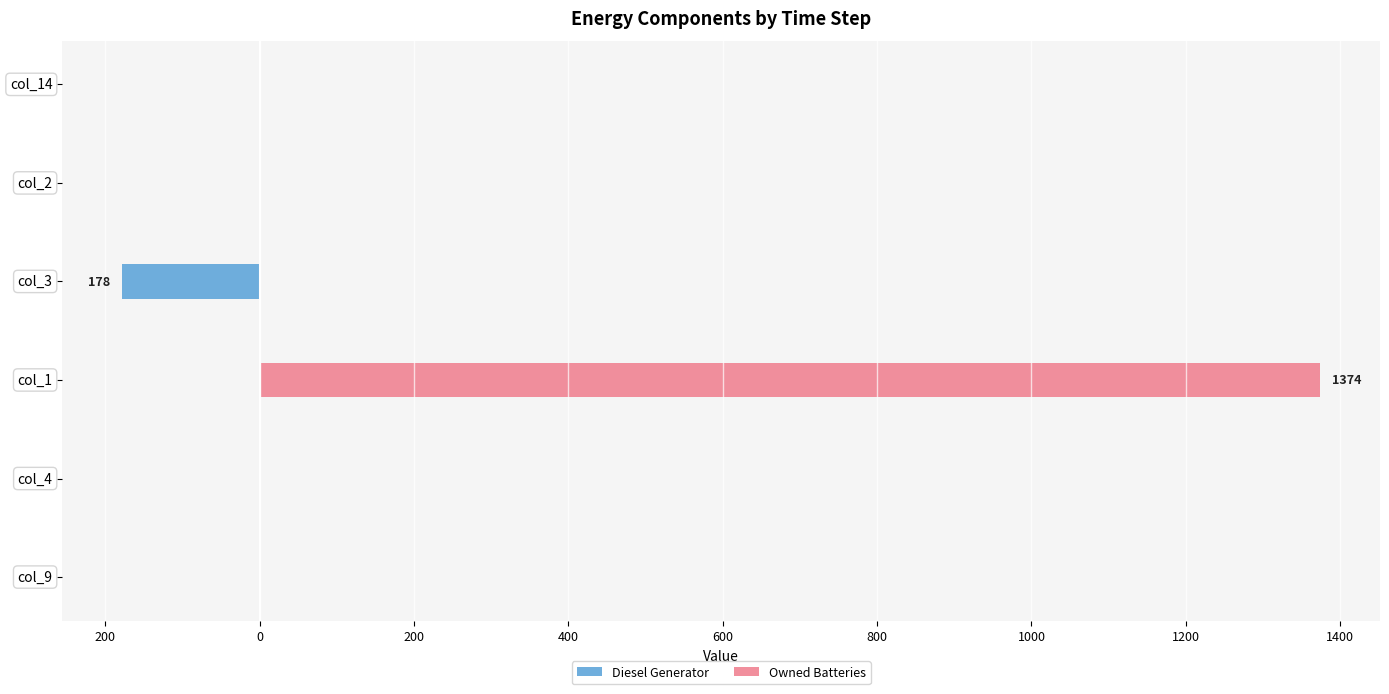

Rank the series by their maximum value, from highest to lowest.

Owned Batteries, Diesel Generator